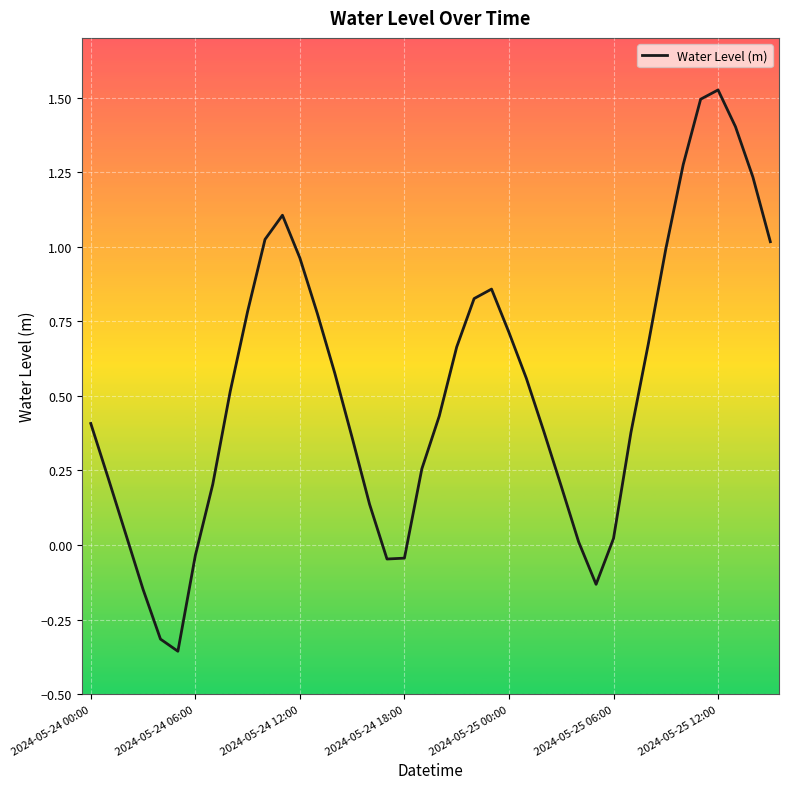

At which label does the data first exceed 0?

2024-05-24 00:00